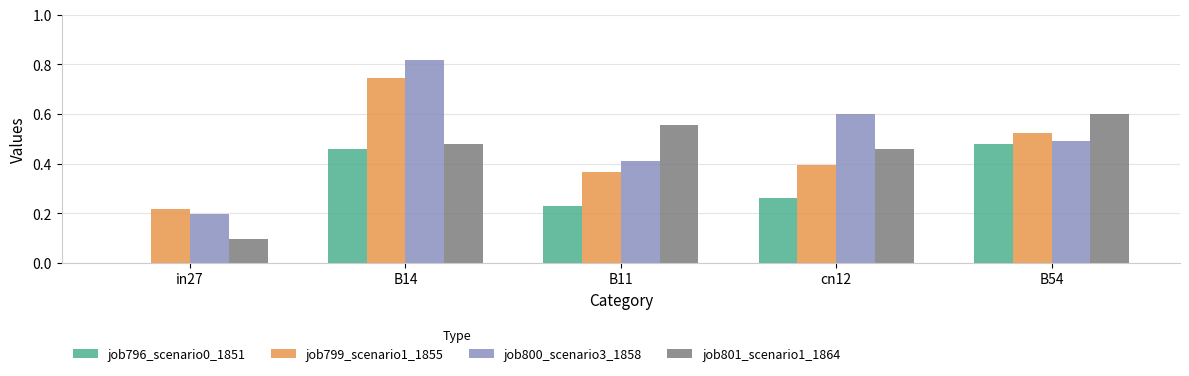

How many categories are shown in the chart?

5